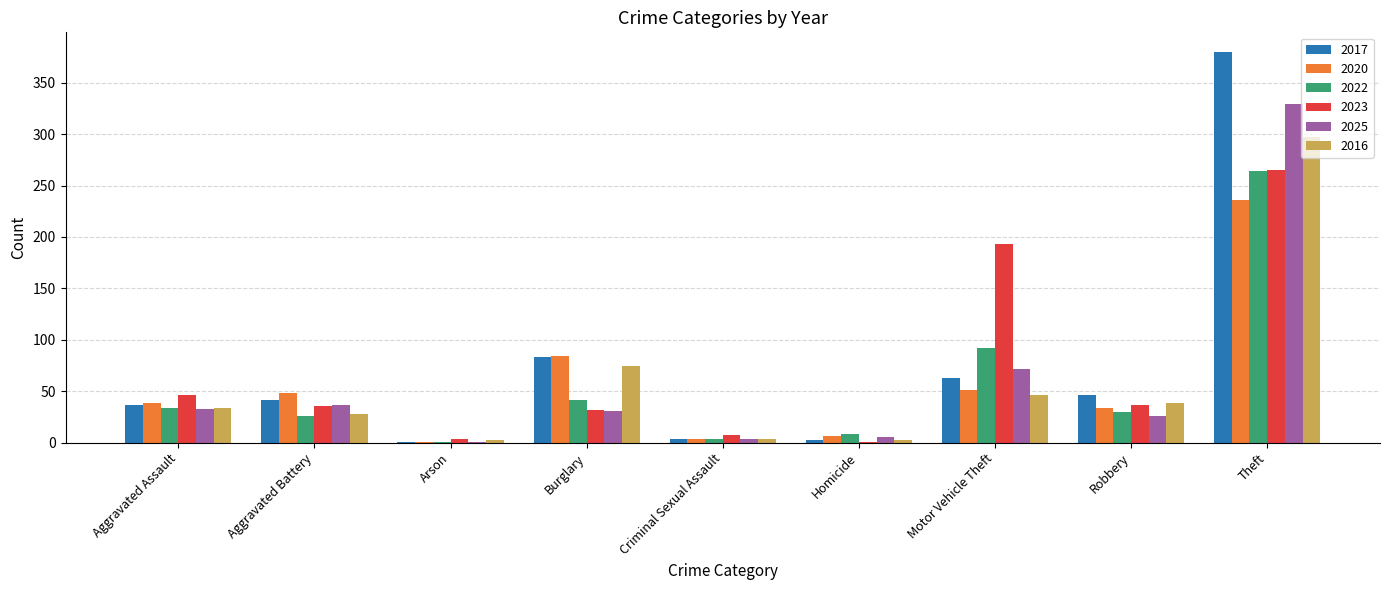

What value does the 2023 series have at Aggravated Assault, to the nearest 10?

50